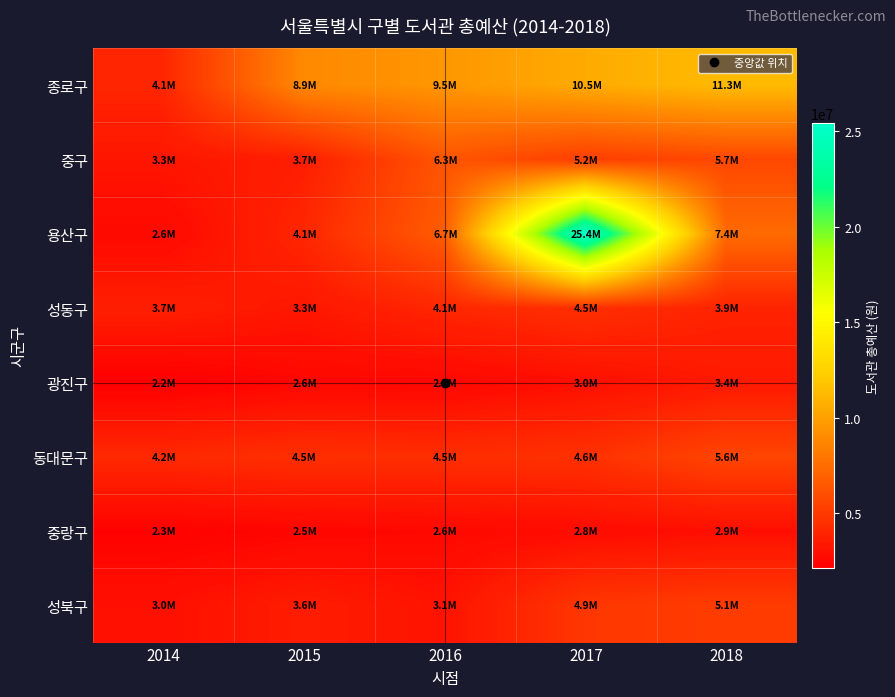

Reading left to right, extract all data points from this chart.

종로구: 2014=4056263	2015=8881945	2016=9549839	2017=10523986	2018=11319940
중구: 2014=3257310	2015=3679488	2016=6339532	2017=5218184	2018=5676763
용산구: 2014=2646528	2015=4090234	2016=6730020	2017=25429089	2018=7417288
성동구: 2014=3710696	2015=3299474	2016=4088134	2017=4496135	2018=3919116
광진구: 2014=2157865	2015=2557502	2016=2516932	2017=2967066	2018=3427007
동대문구: 2014=4192249	2015=4504423	2016=4455844	2017=4595526	2018=5560629
중랑구: 2014=2305017	2015=2485563	2016=2618368	2017=2783030	2018=2942554
성북구: 2014=3000579	2015=3569145	2016=3136208	2017=4867231	2018=5123288